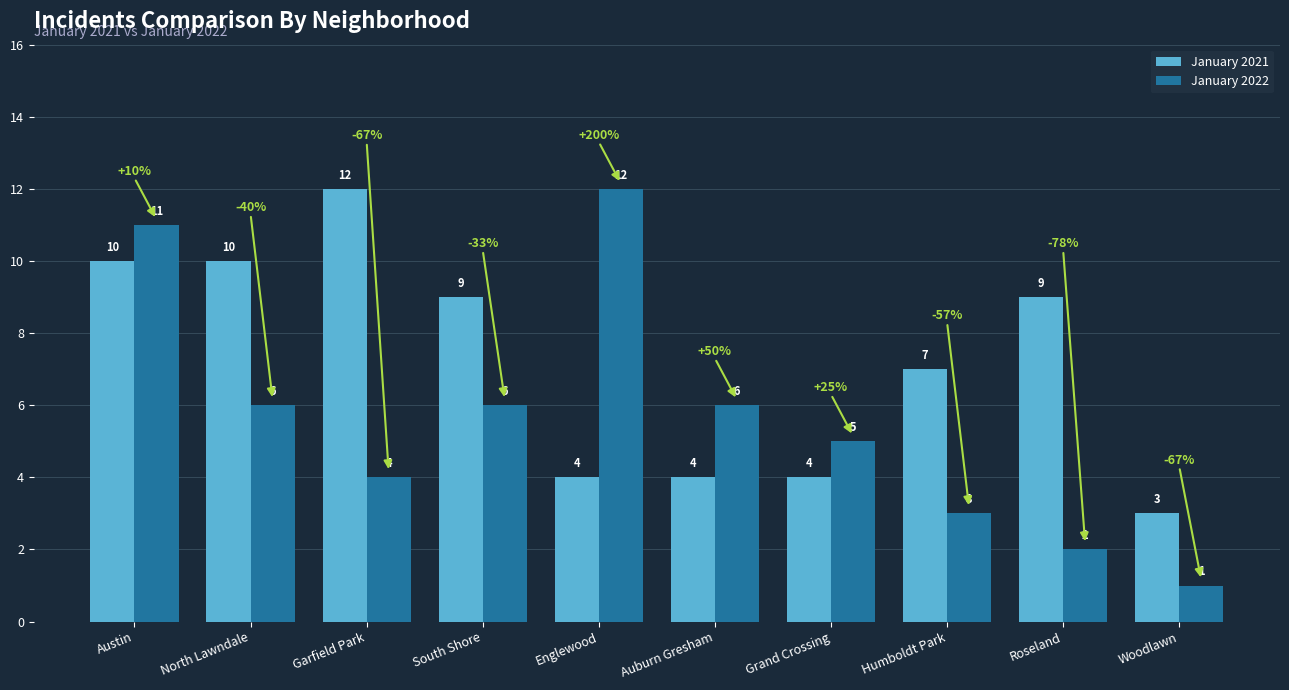

How many groups of bars are there?

10